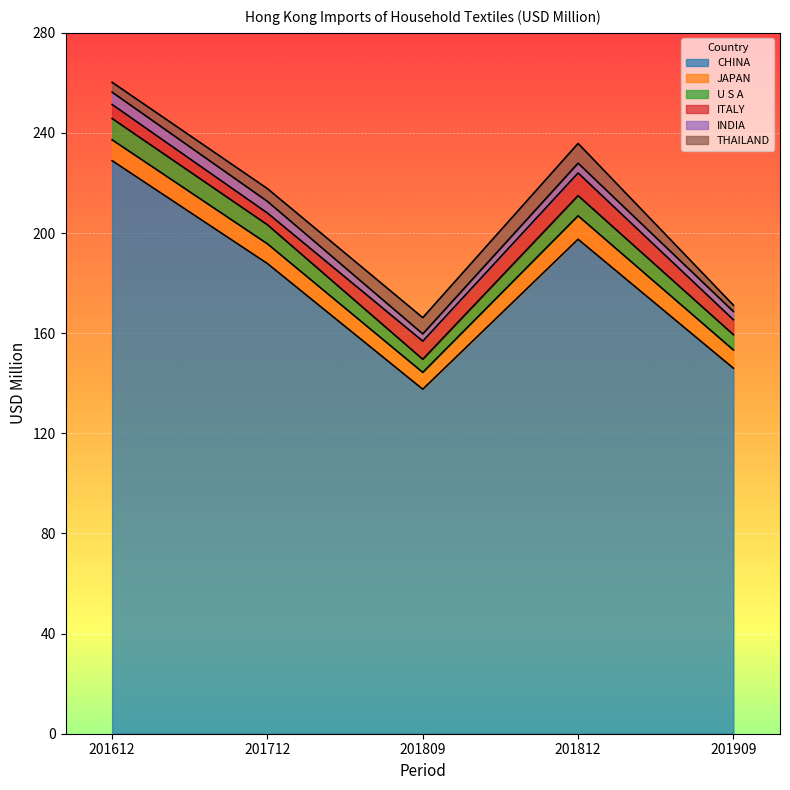

What is the total value across all series at 201812?

235.8